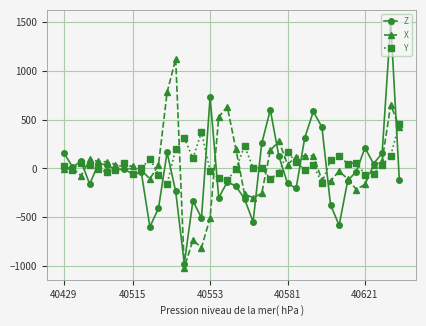

What is the value of the X point at the 12th from the left?

36